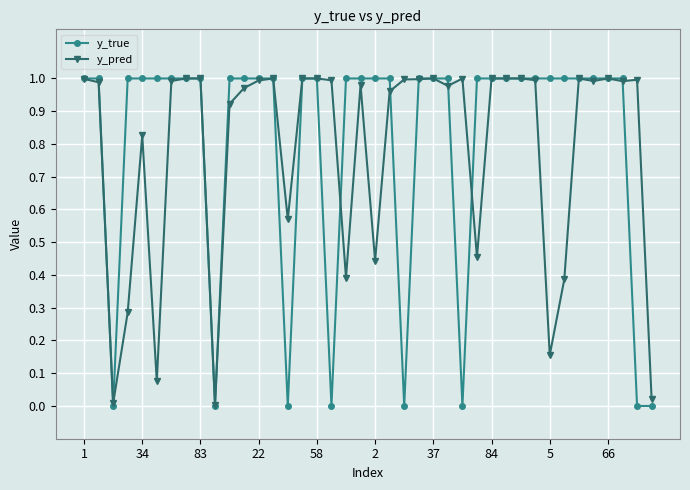

True or false: y_pred has more than 2 interior local peaks.

True